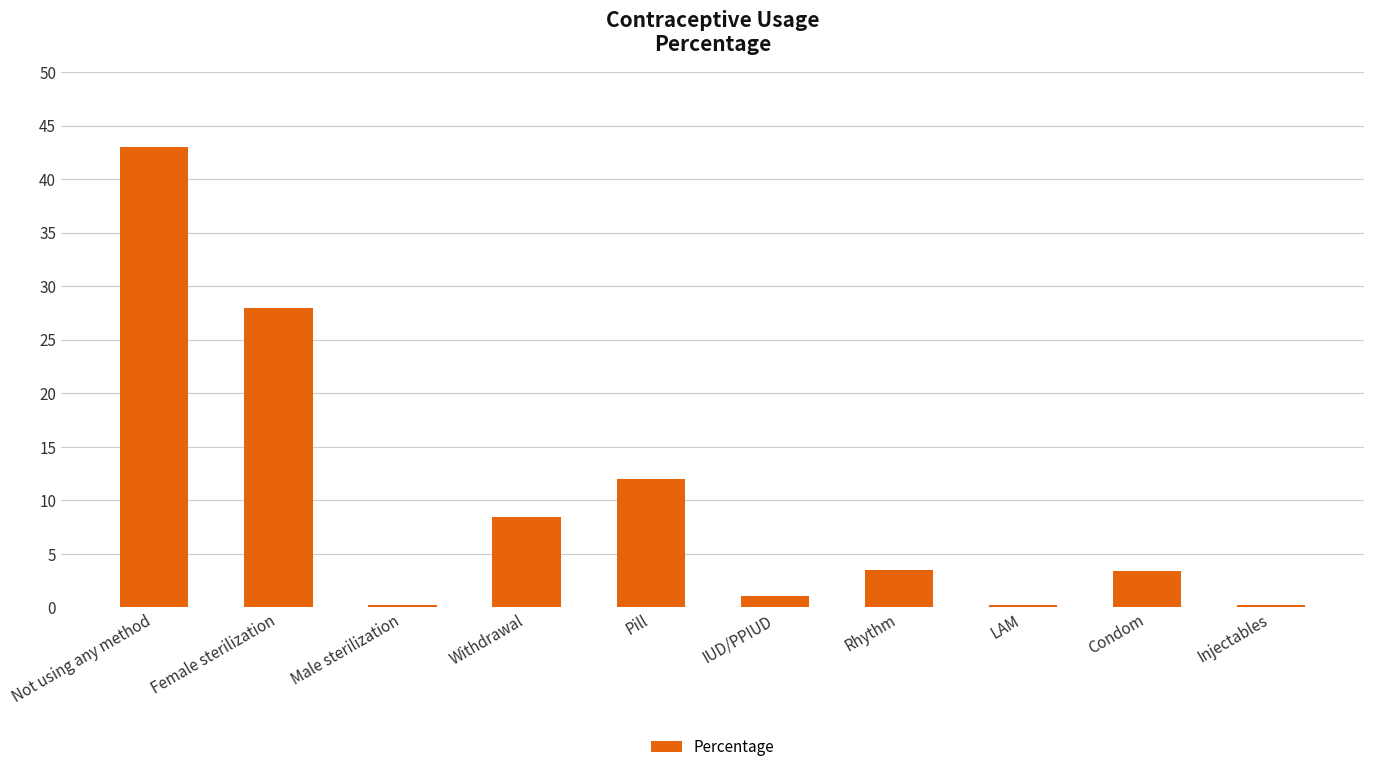

What is the ratio of the value at Not using any method to the value at Pill?

3.6